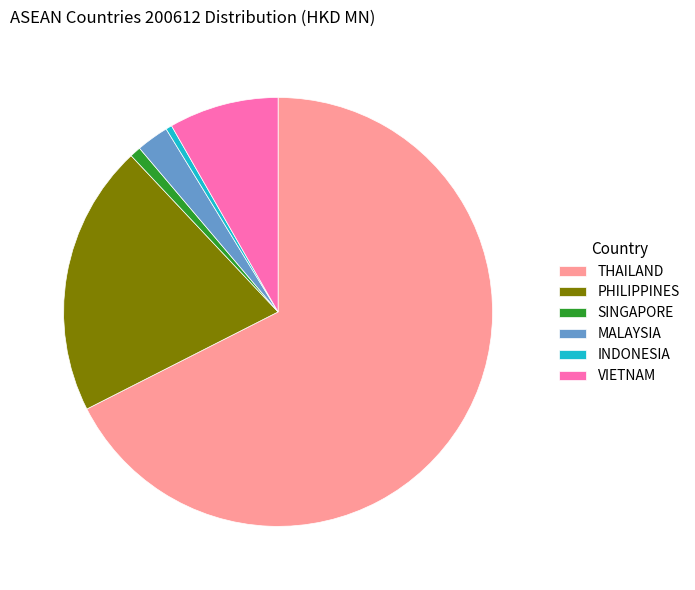

Which slice is the largest?

THAILAND